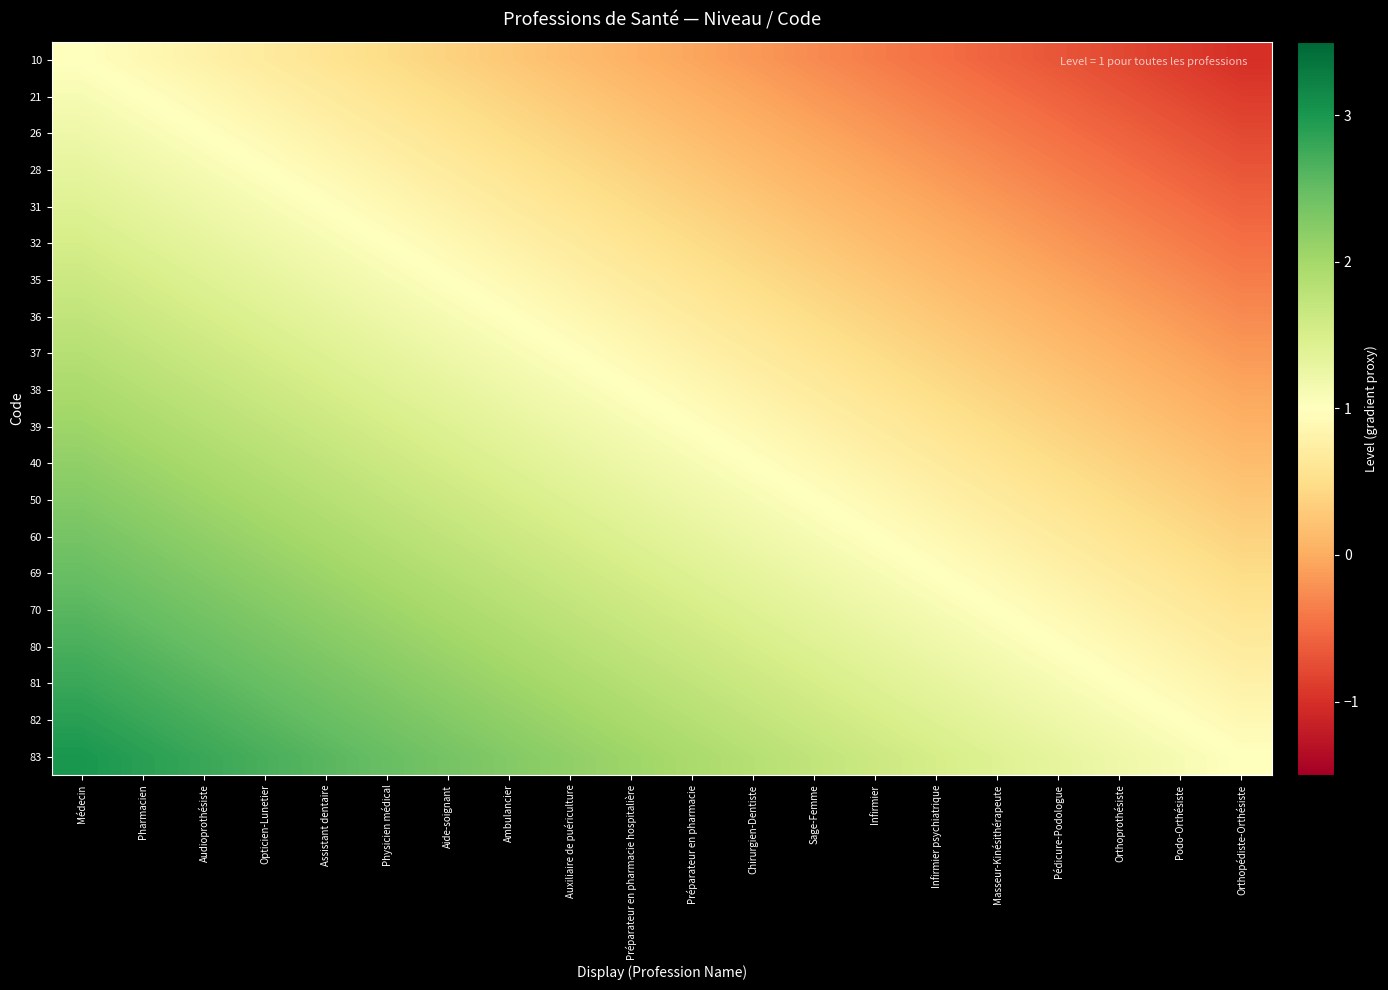

Count the number of data series in this chart.

20